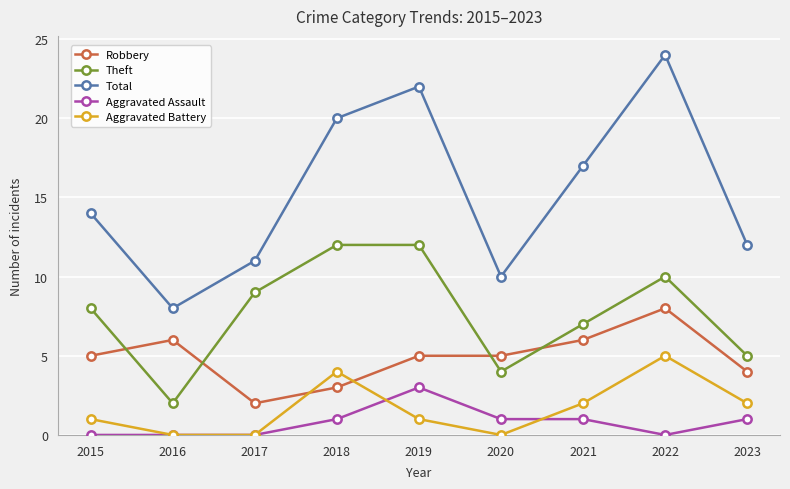

What is the approximate value of Robbery at 2022?

8